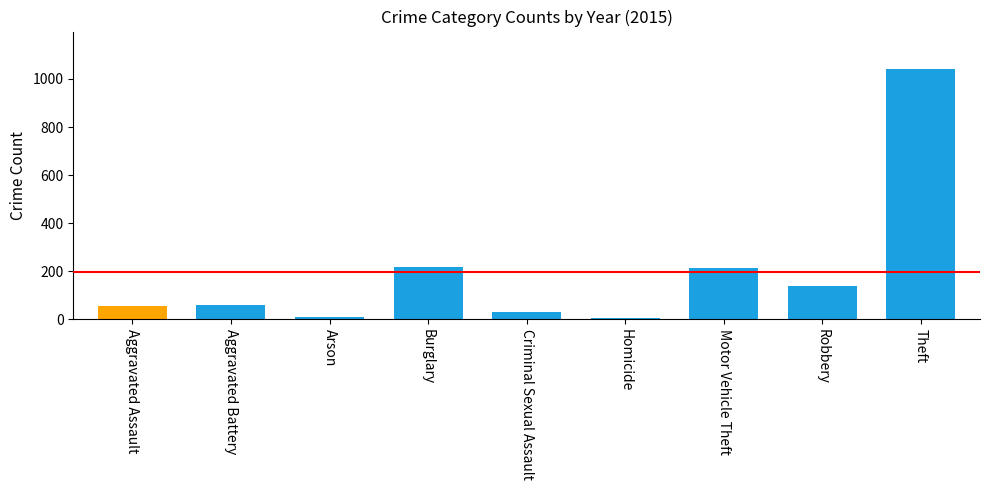

The chart shows a value of 60 at Aggravated Battery. True or false?

True